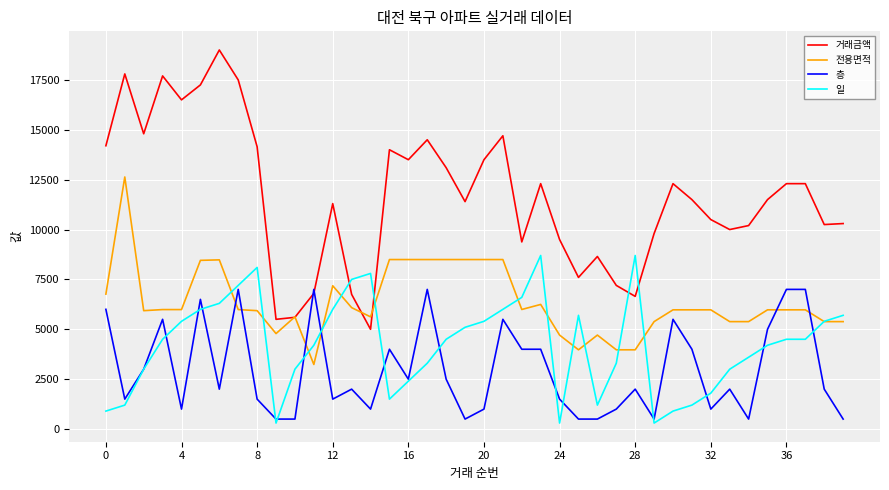

How many times do 전용면적 and 일 cross each other?

13